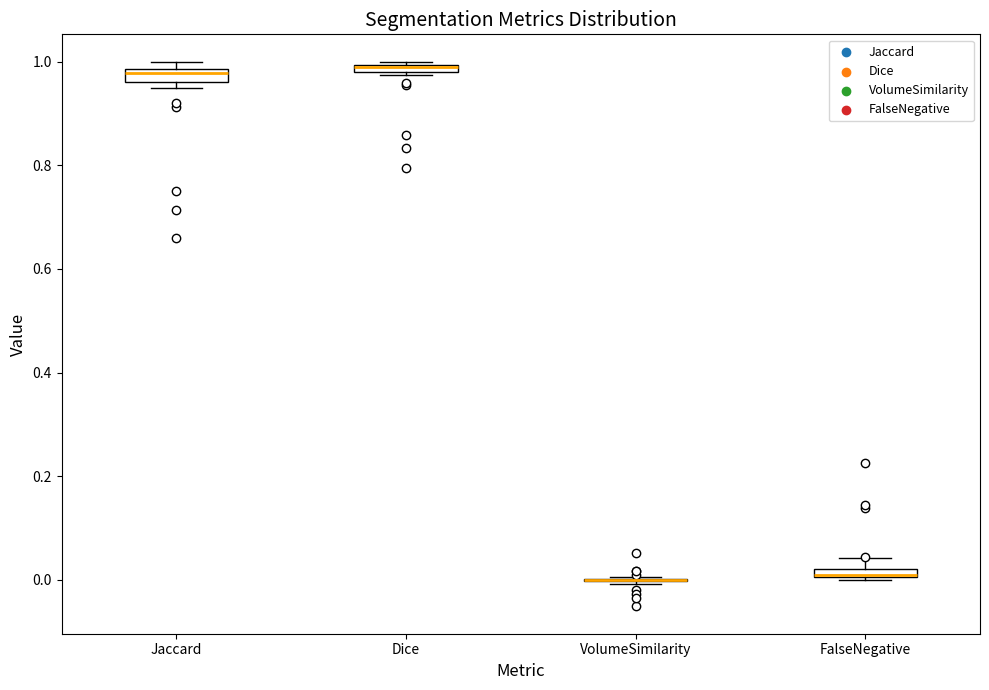

Where is the upper edge of the box for FalseNegative on the y-axis? The values are not printed on the chart, so give them approximately, as read against the axis.

0.02